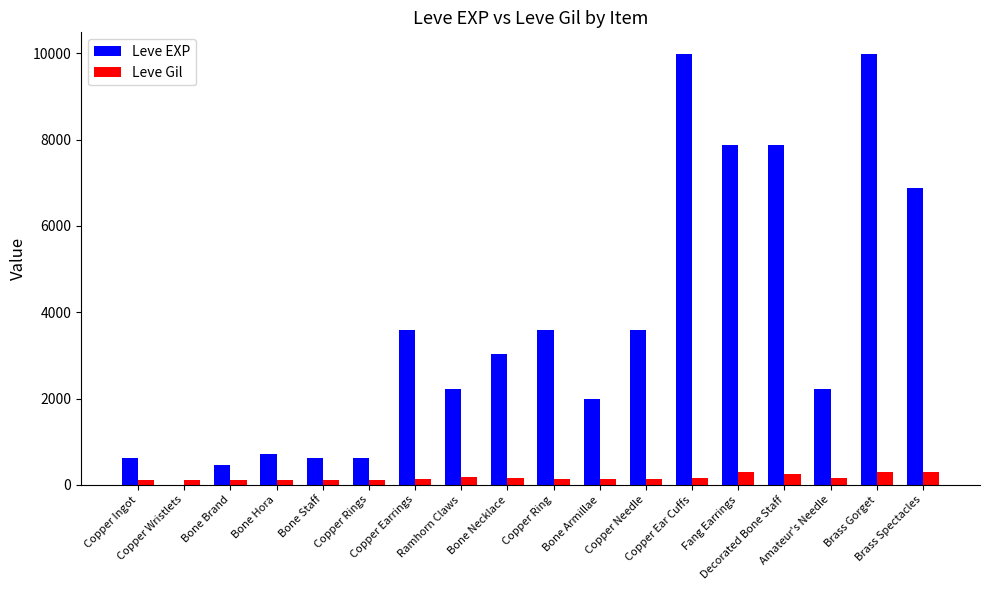

What is the sum of all Leve EXP values?

65961